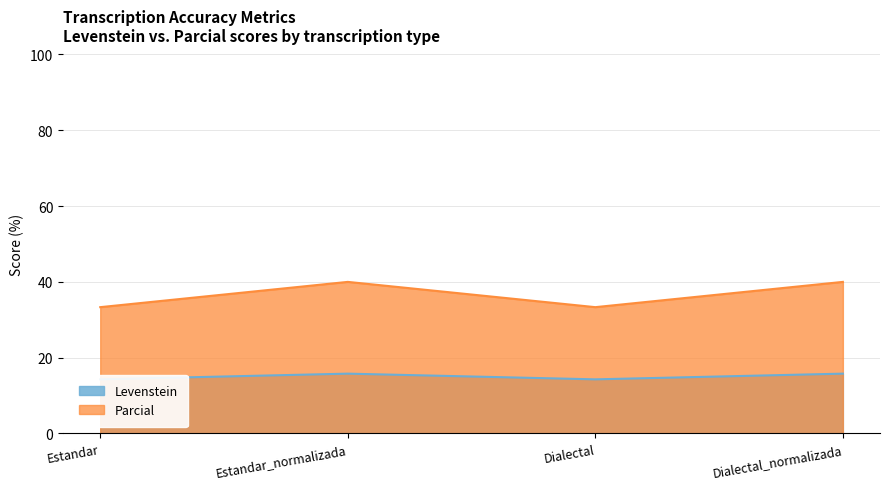

Reading left to right, list all the values displayed in this chart.

Levenstein: 14.3	15.8	14.3	15.8
Parcial: 33.3	40.0	33.3	40.0